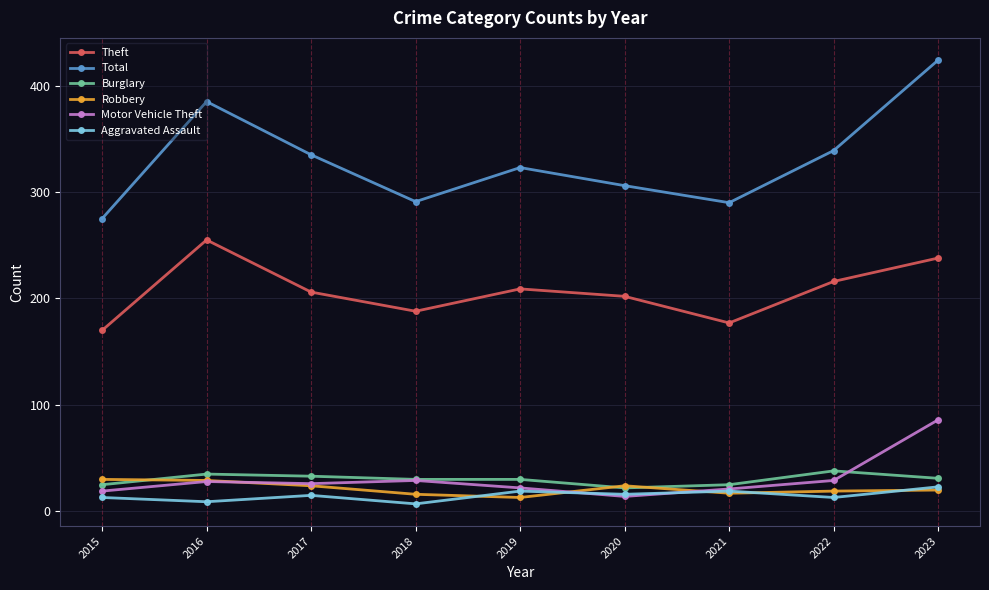

What is the difference between the Aggravated Assault values at 2020 and 2022?

3